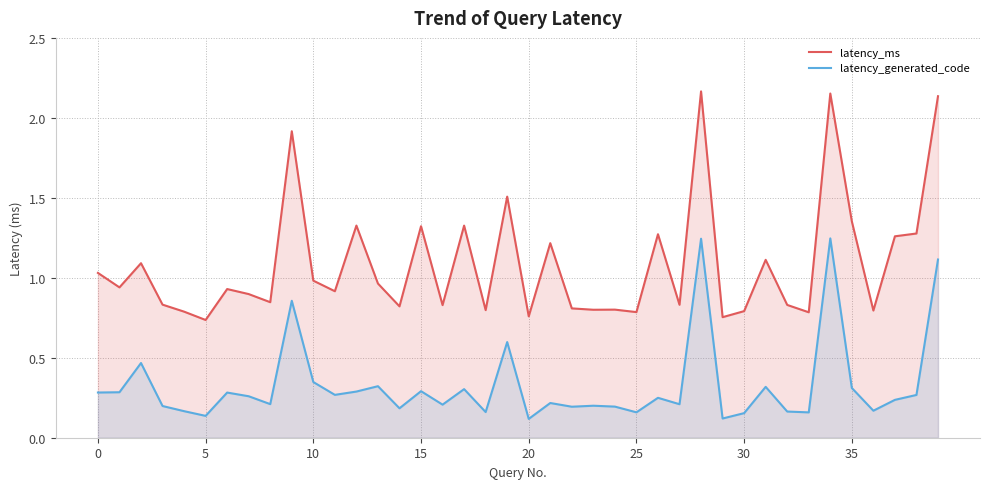

True or false: latency_generated_code and latency_ms cross at least once.

False